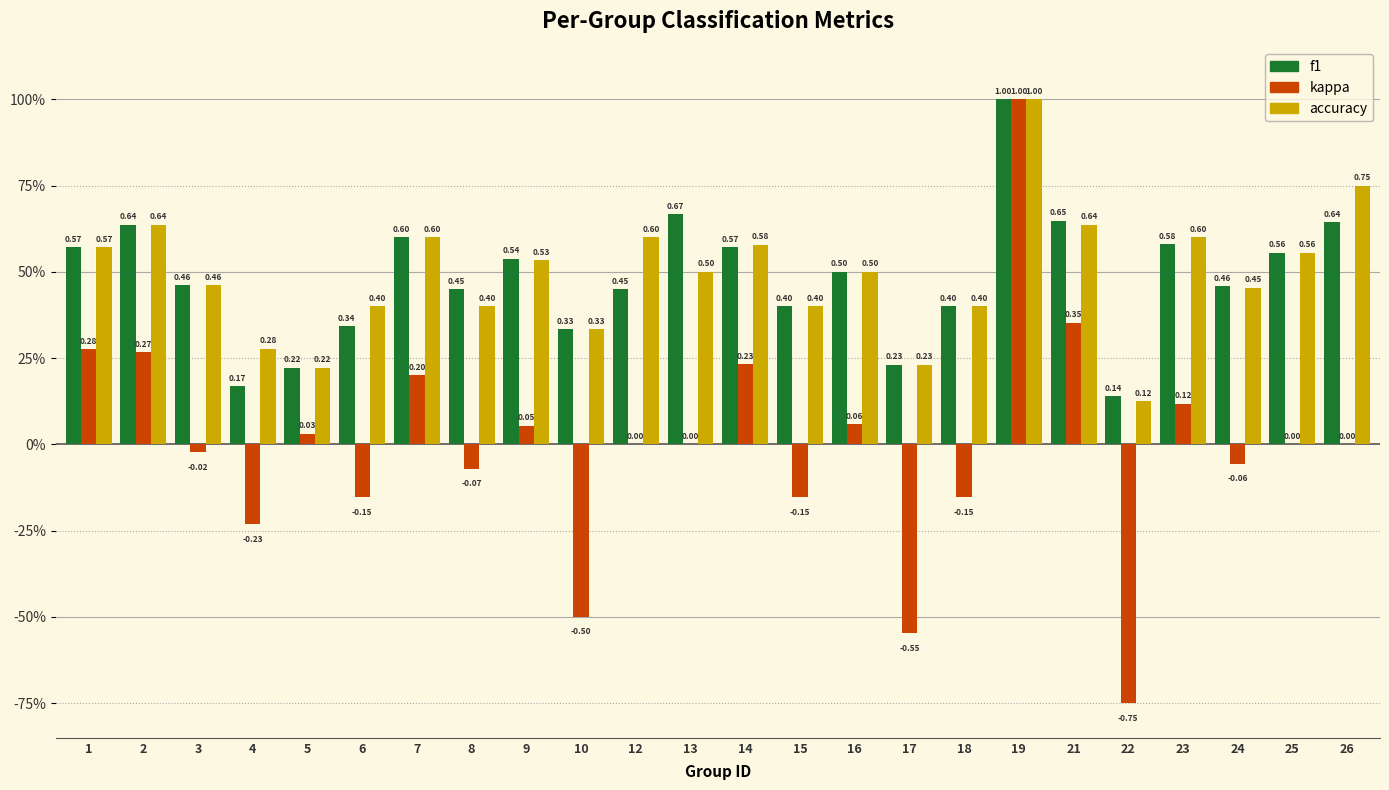

What is the value of the accuracy bar at the 22nd from the left?

0.5